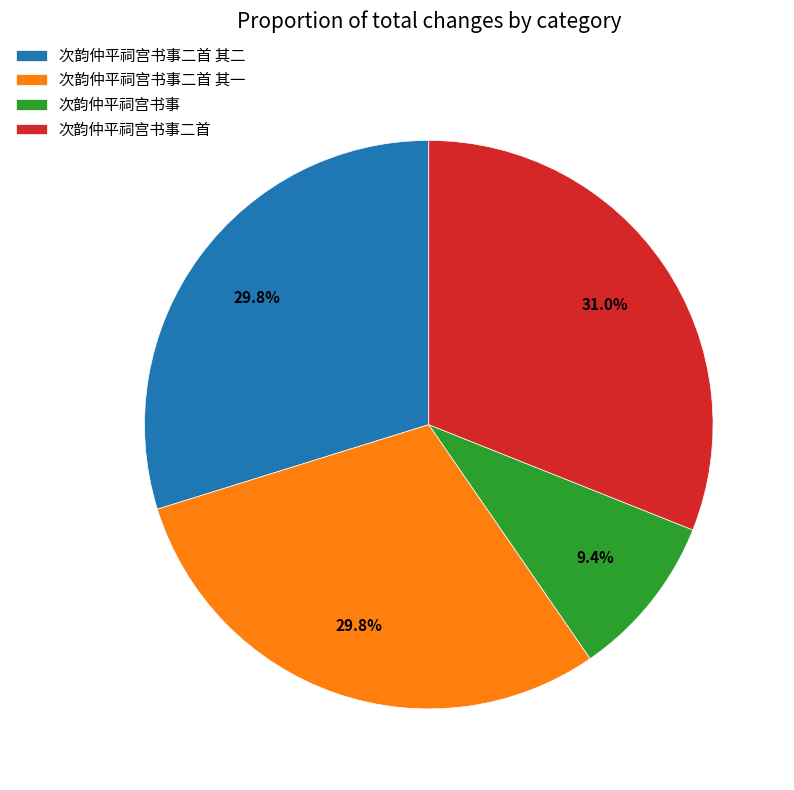

To the nearest percent, what portion does 次韵仲平祠宫书事二首 其一 represent?

30%